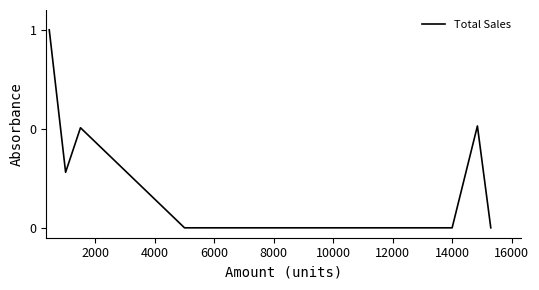

Does the chart have visible grid lines?

No